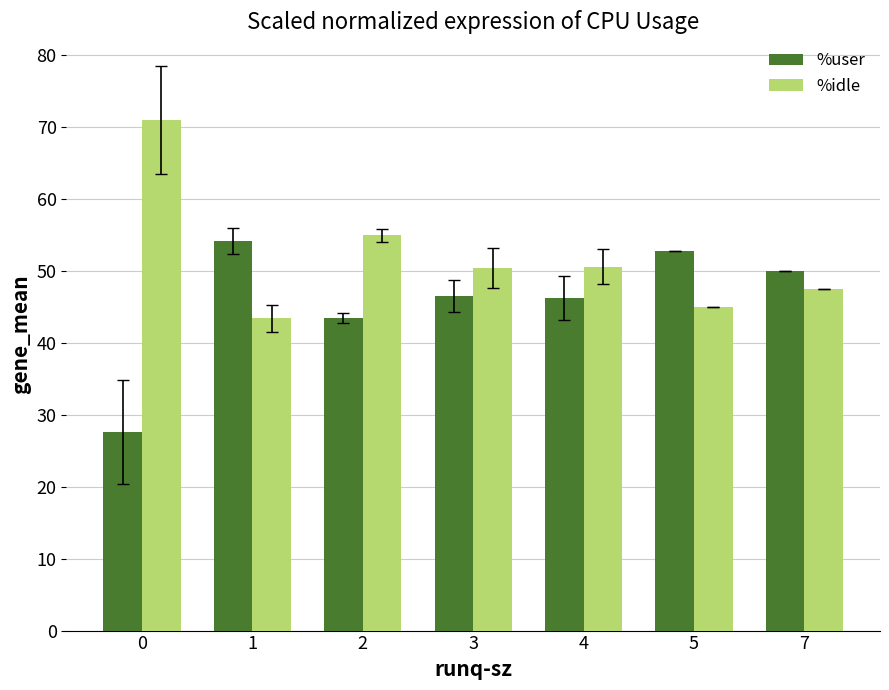

What is the smallest value displayed?

27.6